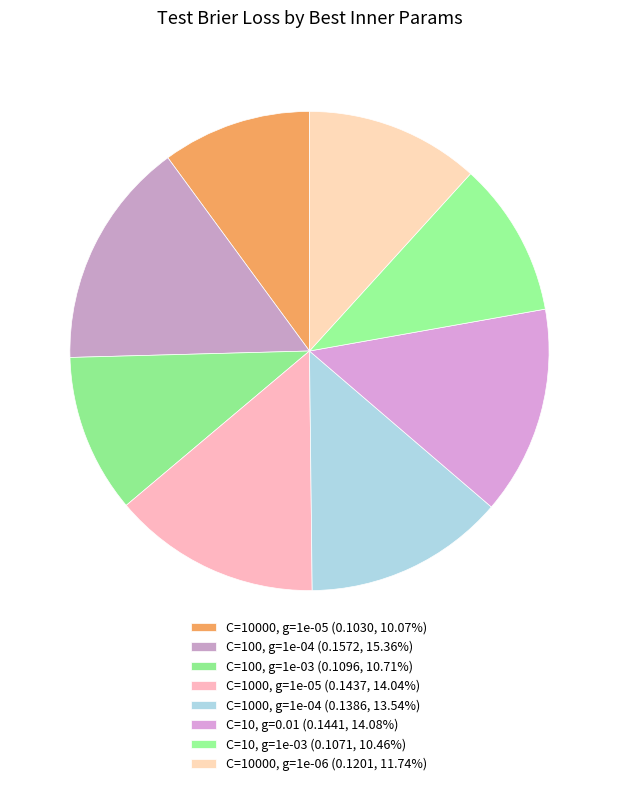

Which category has the biggest portion of the pie?

{'svc__C': 100.0, 'svc__gamma': 0.0001}